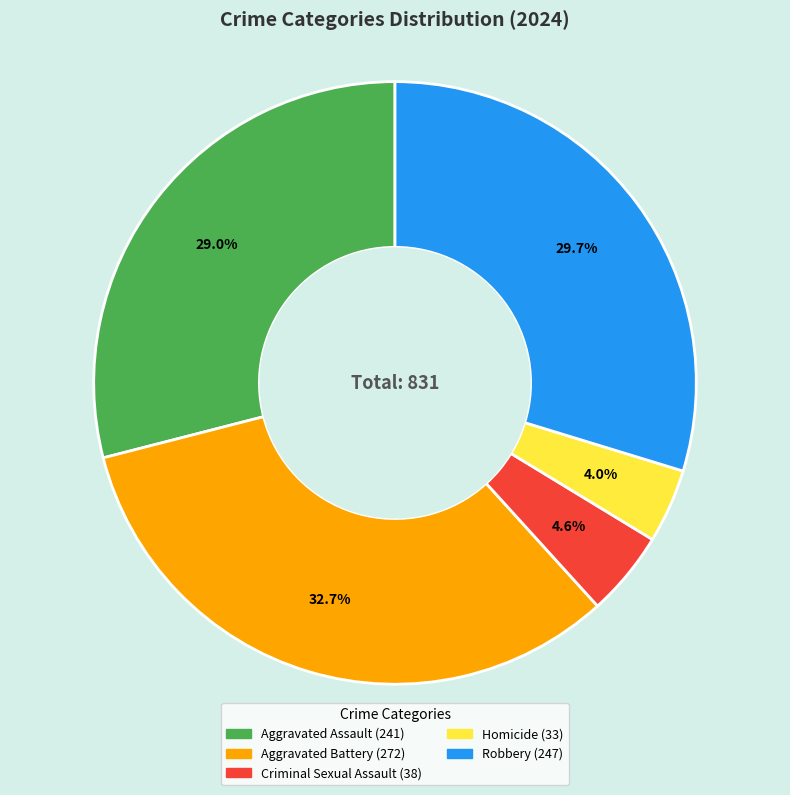

Count the number of slices in the pie.

5